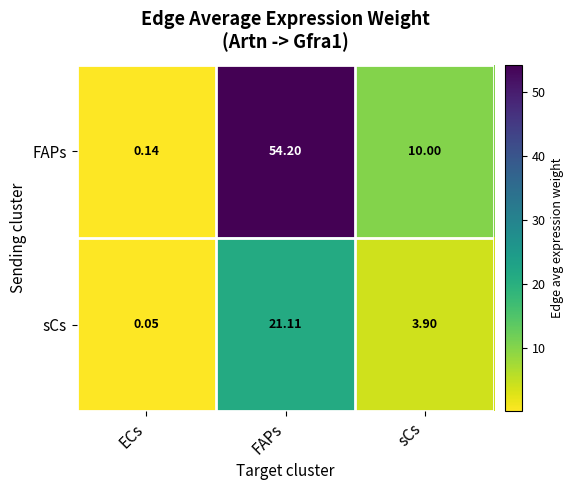

At which category is the sum across all series the highest?

FAPs